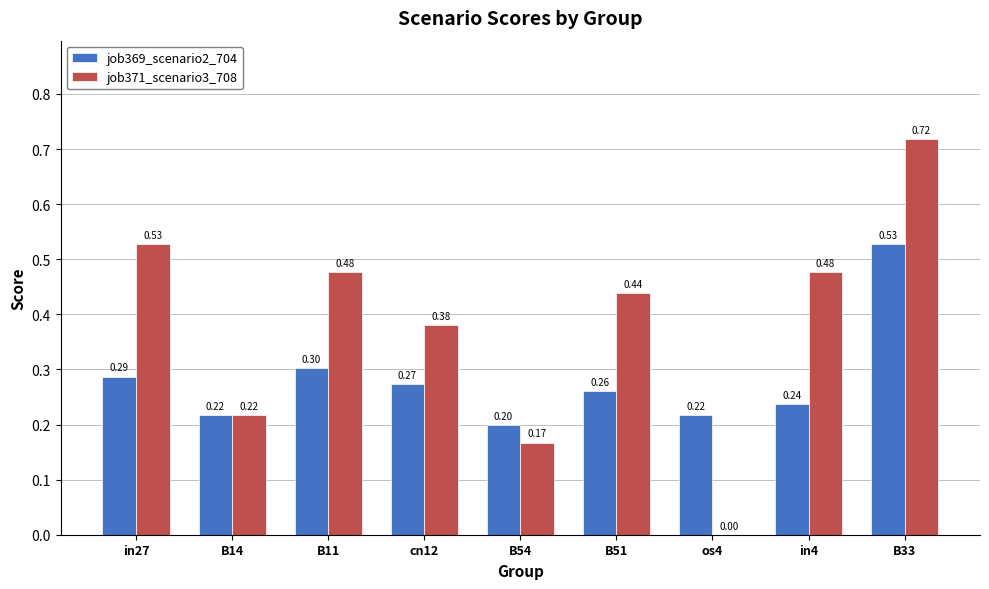

The value of job369_scenario2_704 at in4 is 0.2. True or false?

True